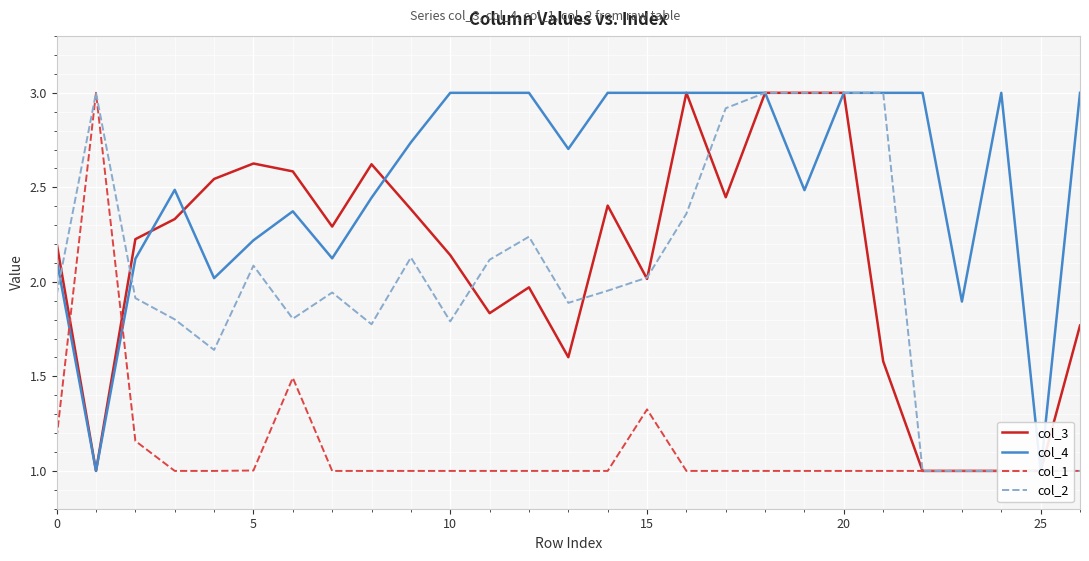

True or false: col_3 has a value of 1.5 at 10.

False